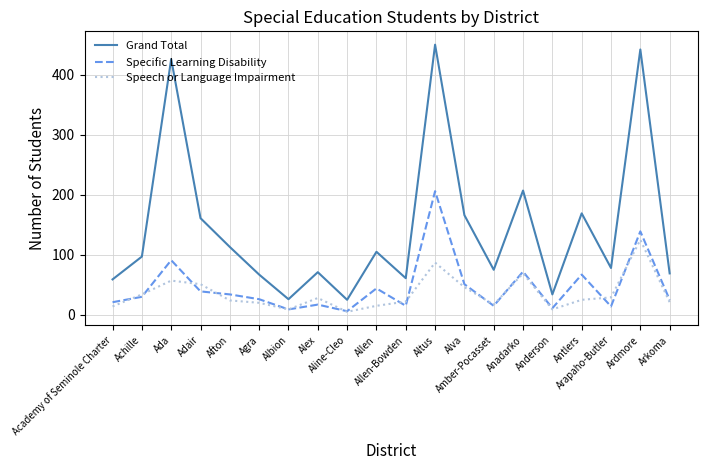

Which series has the largest total across all categories?

Grand Total